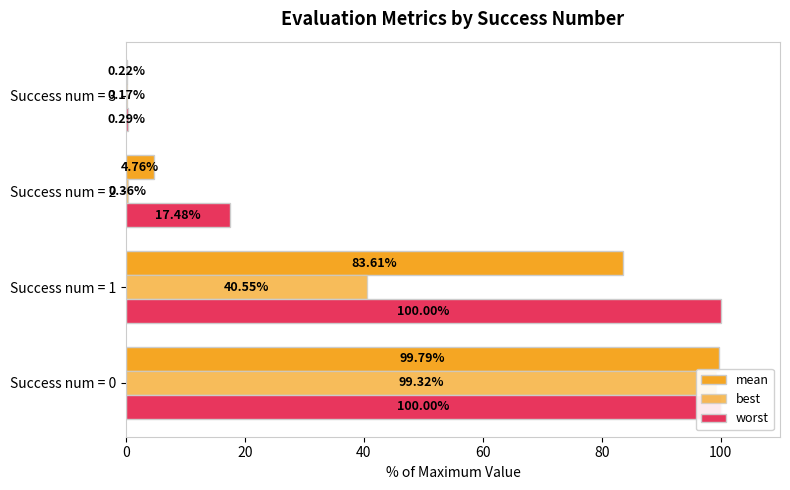

List the series in order of their peak value, lowest first.

best, mean, worst